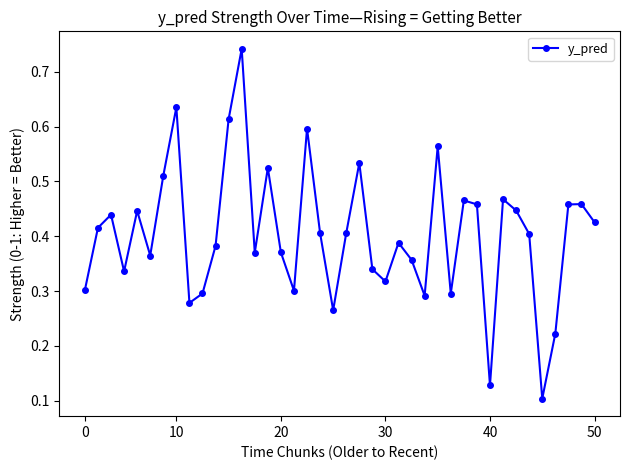

Count the values in the range 0 to 1.

40